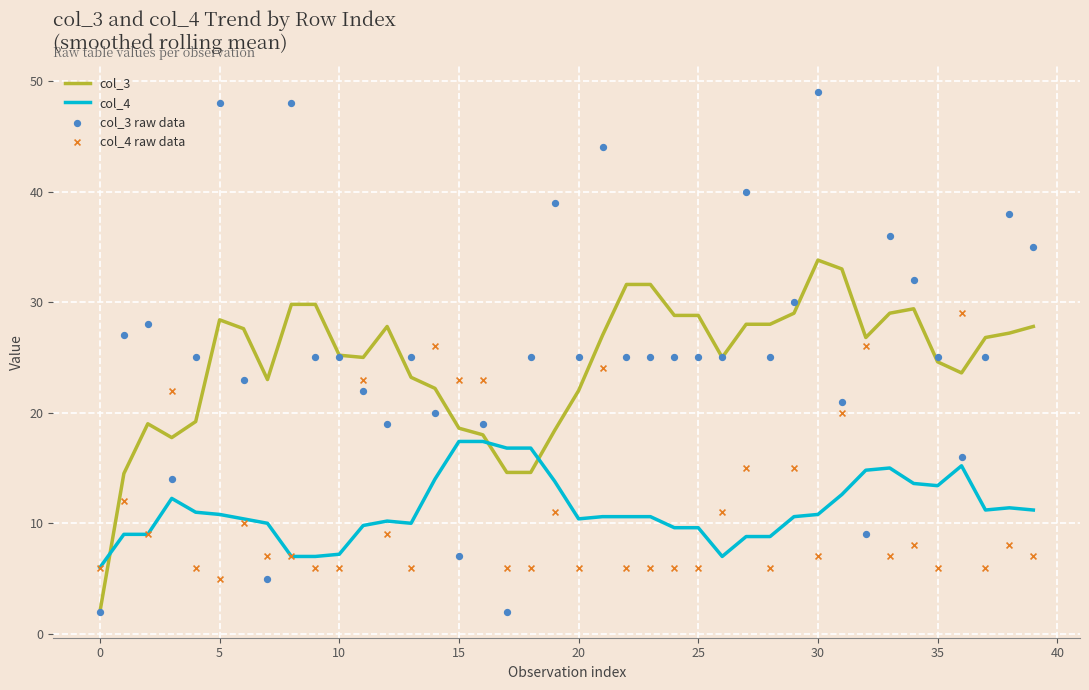

What are all the series names shown in the legend?

col_3, col_4, col_3 raw data, col_4 raw data